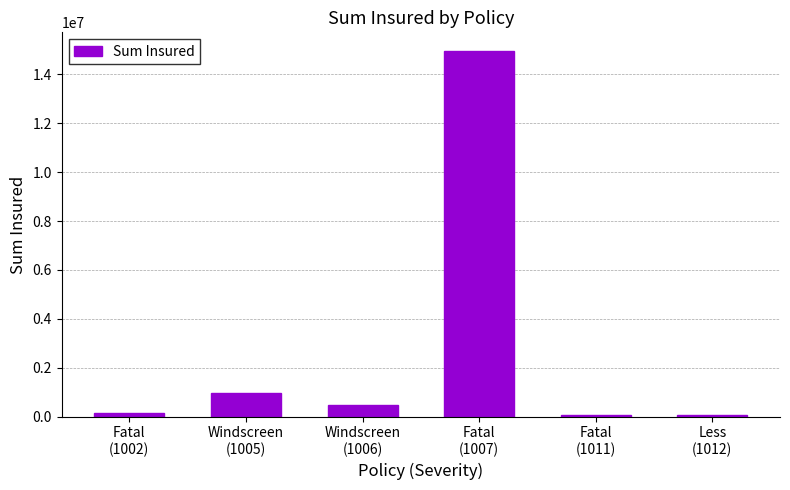

Where does the data first go above 490000?

Windscreen
(1005)